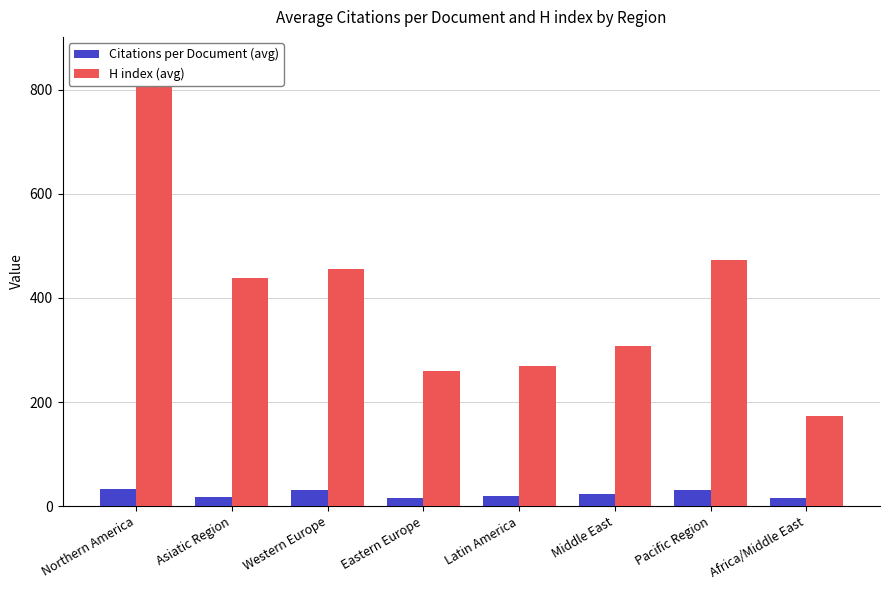

What is the label of the 4th bar from the left?

Eastern Europe